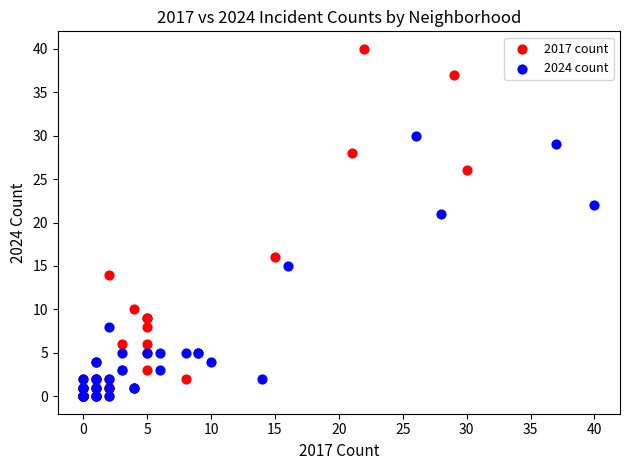

What are all the series names shown in the legend?

2017 count, 2024 count